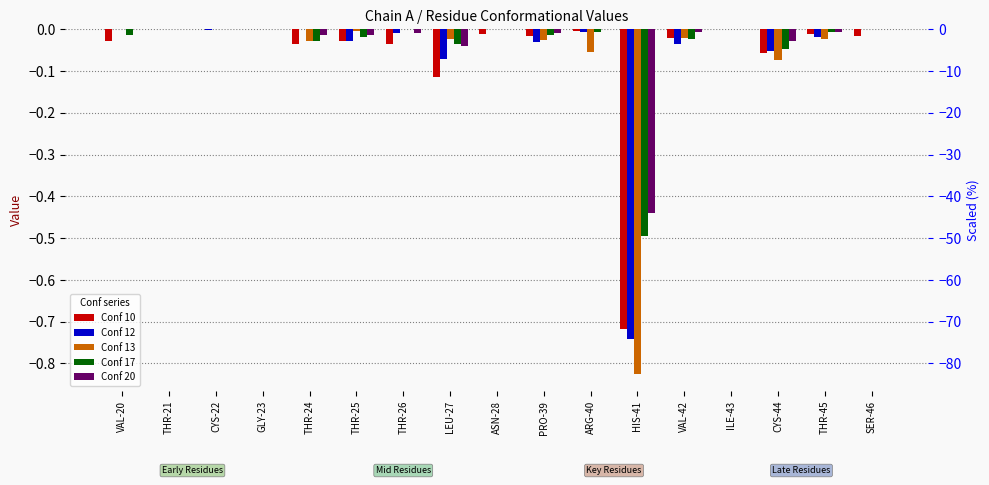

Which series has the widest spread of values?

Conf 13